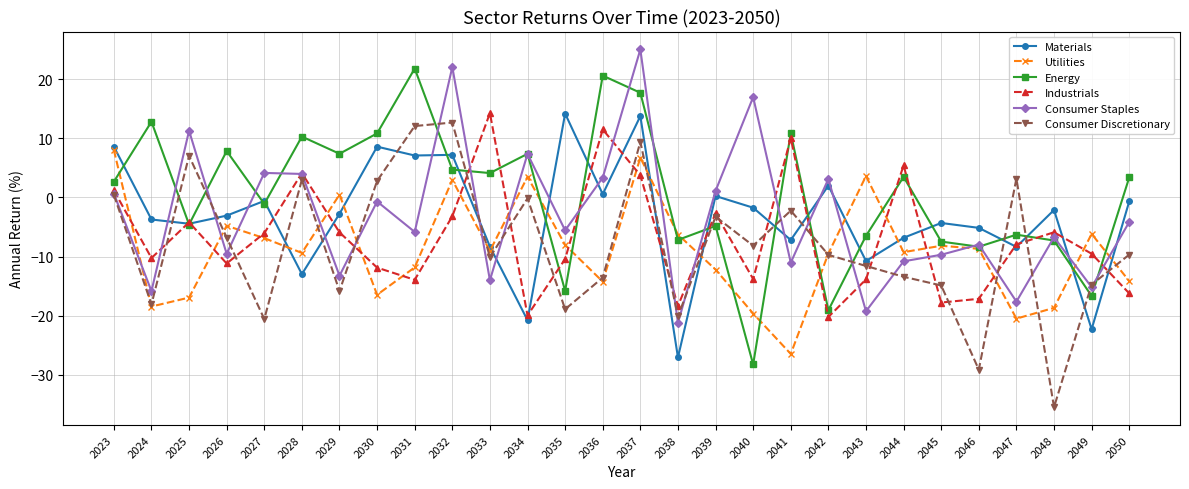

Which series has the largest range (max minus min)?

Energy